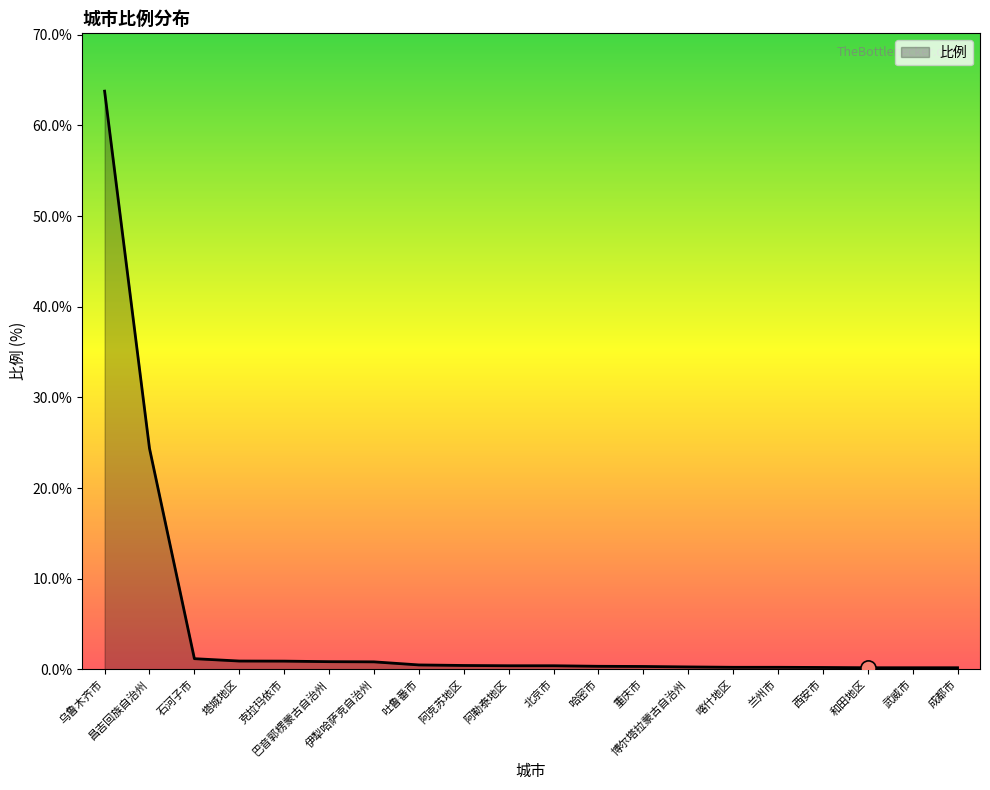

What is the change in value from 昌吉回族自治州 to 兰州市?

-24.1